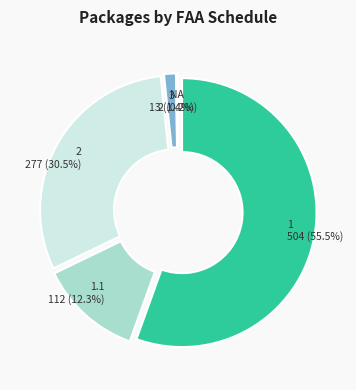

To the nearest percent, what percentage of the pie is 1.1?

12%